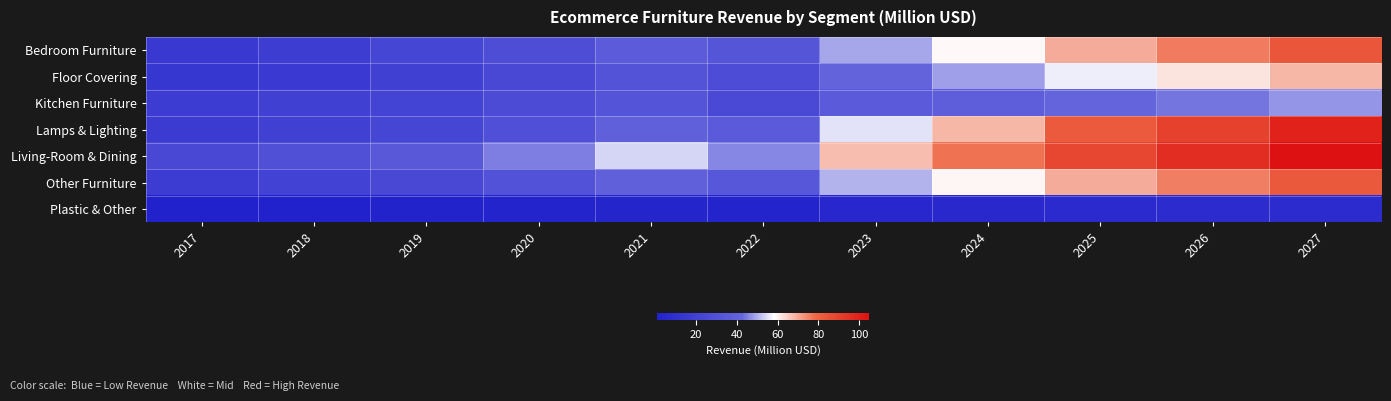

What is the maximum value shown in the chart?

104.6